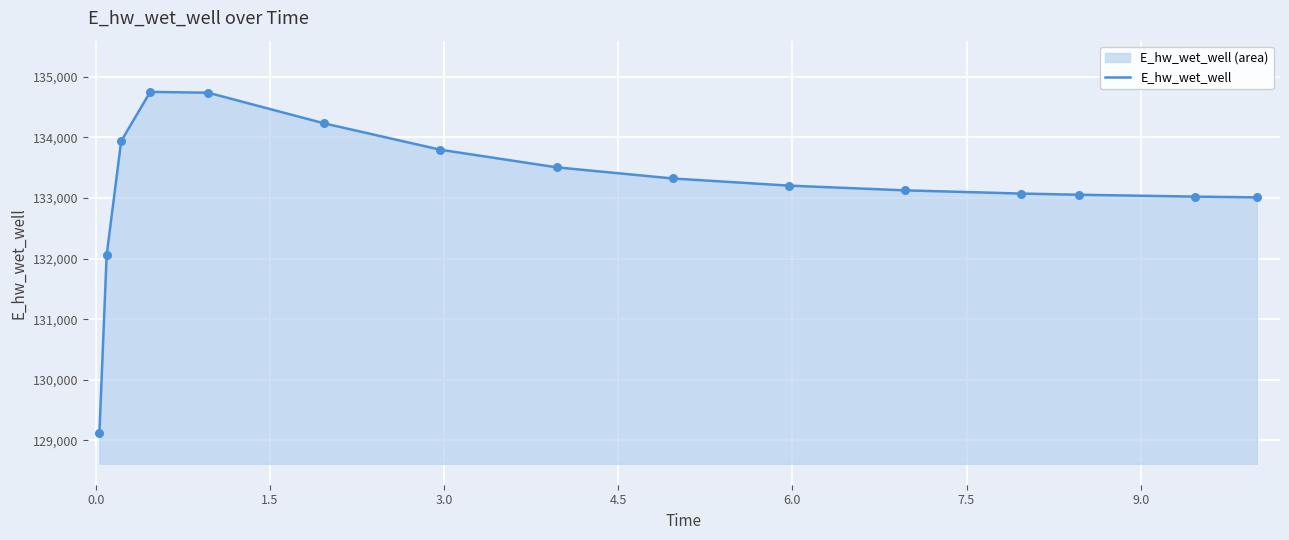

What is the difference between the maximum and minimum values?

5633.2